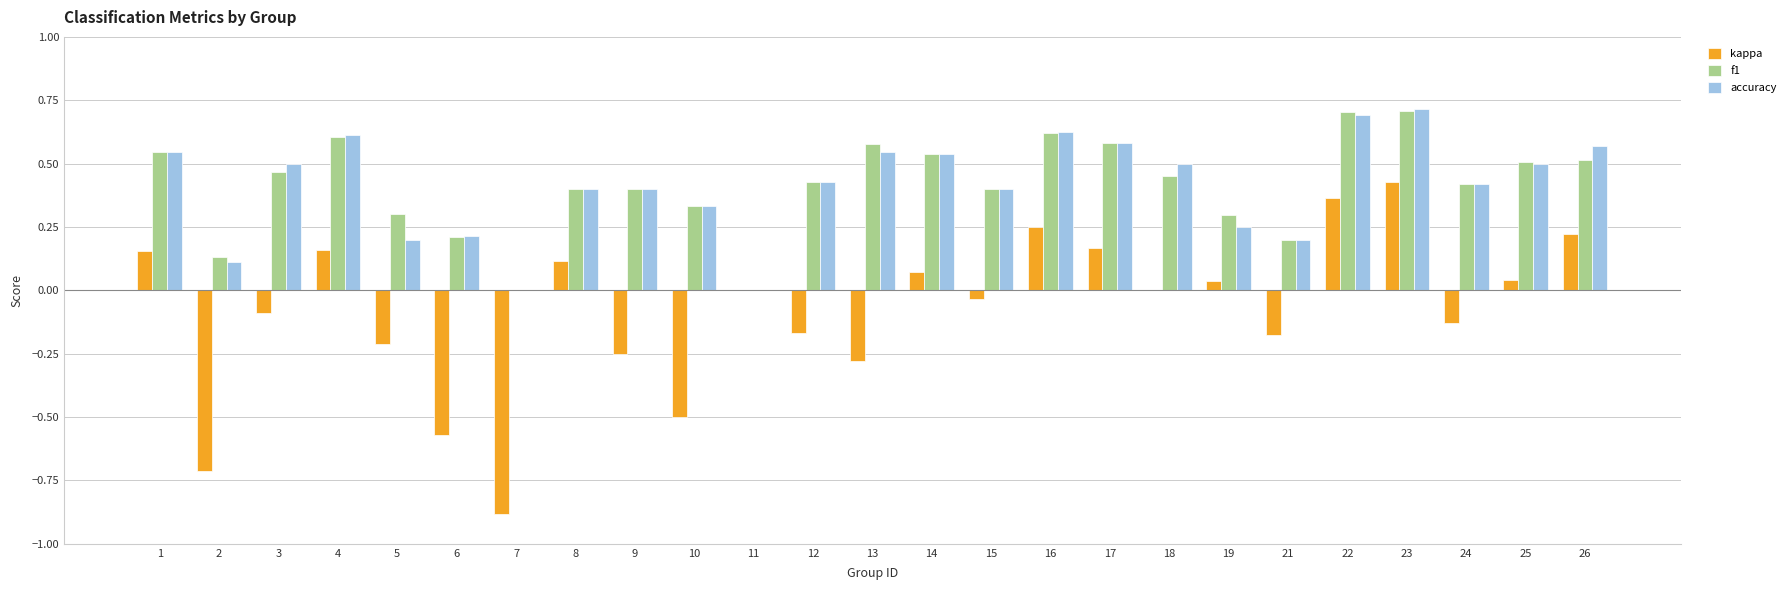

Is the value of accuracy at 21 greater than the value of f1 at 22?

No